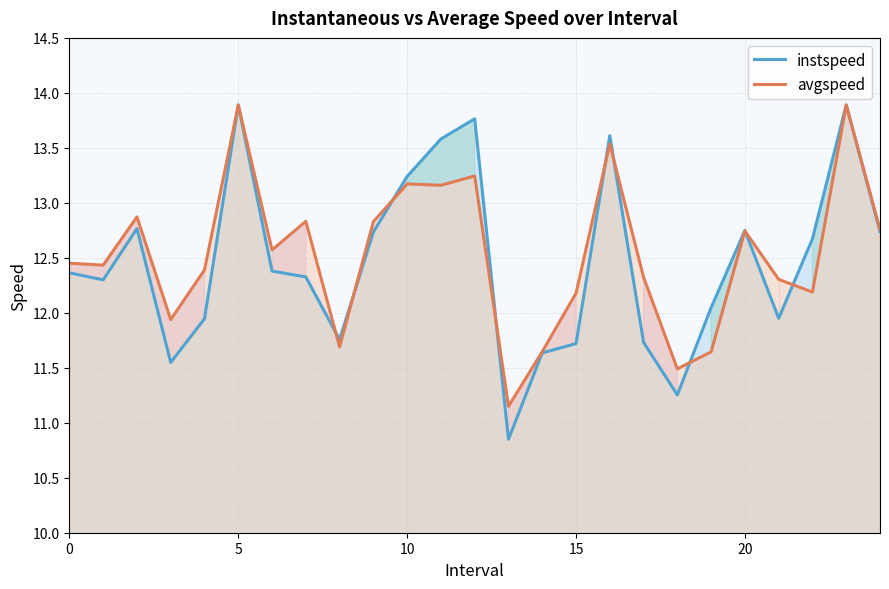

Between 7 and 6, which is larger?

6